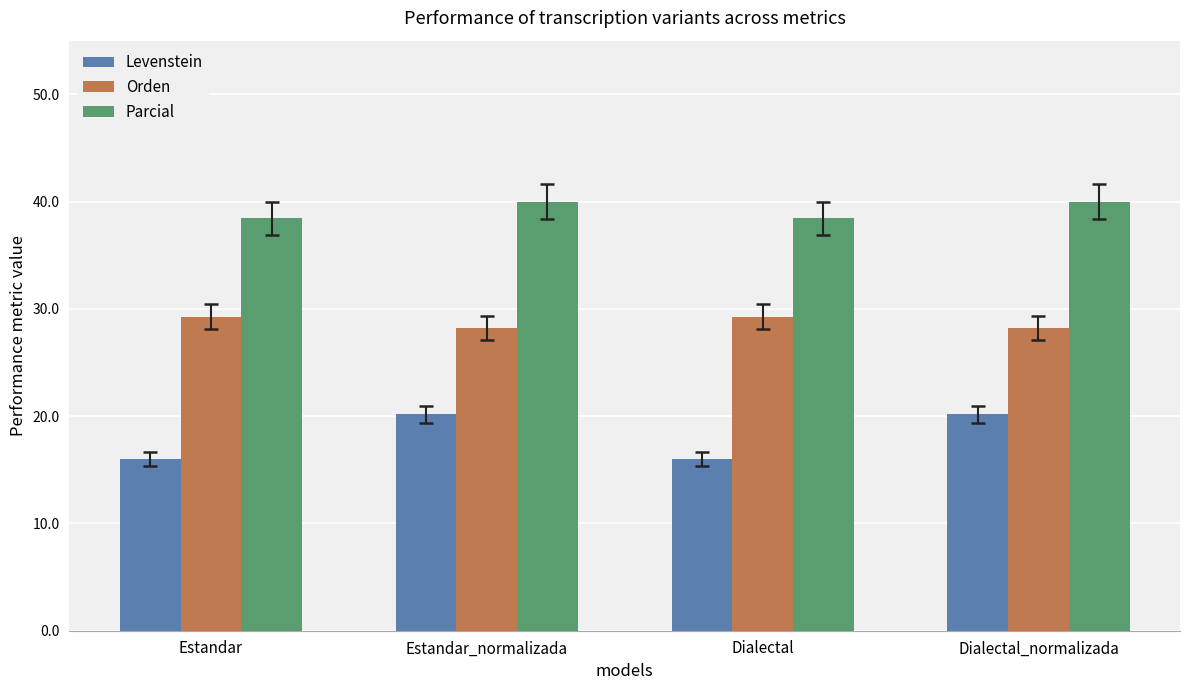

List the series in order of their overall mean, highest first.

Parcial, Orden, Levenstein